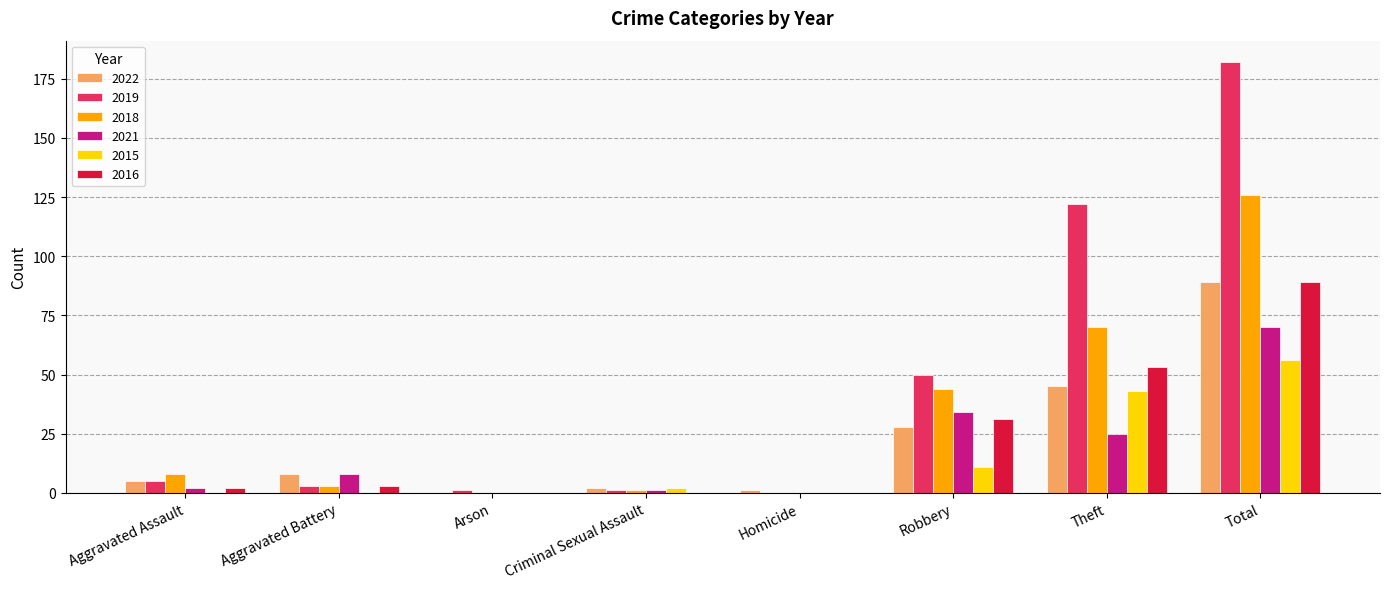

Read the 2021 value at Theft, to the nearest 5.

25